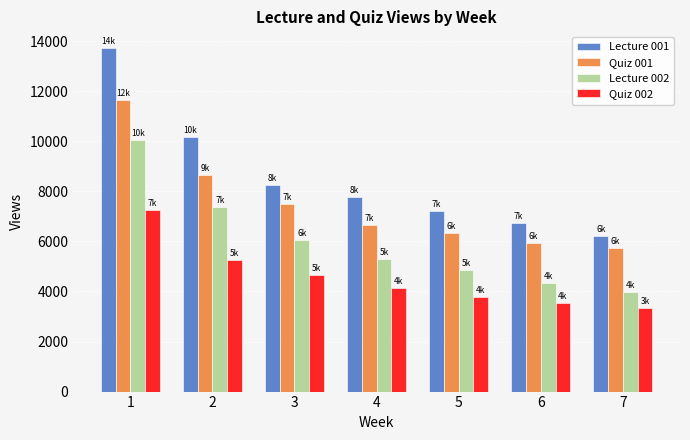

What is the value of the Quiz 002 bar at the 6th from the left?

3538